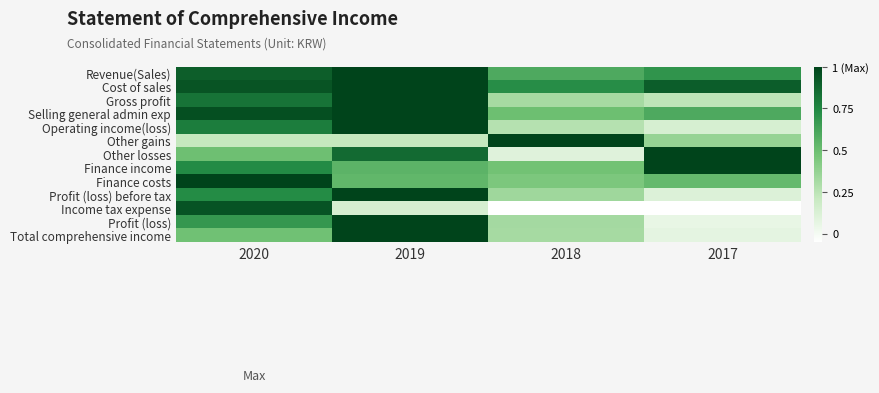

Reading left to right, what are all the values shown in this chart?

Revenue(Sales): 2020=0.9	2019=1.0	2018=0.6	2017=0.7
Cost of sales: 2020=0.9	2019=1.0	2018=0.7	2017=0.9
Gross profit: 2020=0.8	2019=1.0	2018=0.3	2017=0.2
Selling general admin exp: 2020=1.0	2019=1.0	2018=0.5	2017=0.6
Operating income(loss): 2020=0.8	2019=1.0	2018=0.3	2017=0.1
Other gains: 2020=0.2	2019=0.2	2018=1.0	2017=0.4
Other losses: 2020=0.5	2019=0.9	2018=0.1	2017=1.0
Finance income: 2020=0.7	2019=0.6	2018=0.5	2017=1.0
Finance costs: 2020=1.0	2019=0.5	2018=0.4	2017=0.5
Profit (loss) before tax: 2020=0.7	2019=1.0	2018=0.3	2017=0.1
Income tax expense: 2020=0.9	2019=0.1	2018=-0.3	2017=-1.0
Profit (loss): 2020=0.7	2019=1.0	2018=0.3	2017=0.1
Total comprehensive income: 2020=0.5	2019=1.0	2018=0.3	2017=0.1